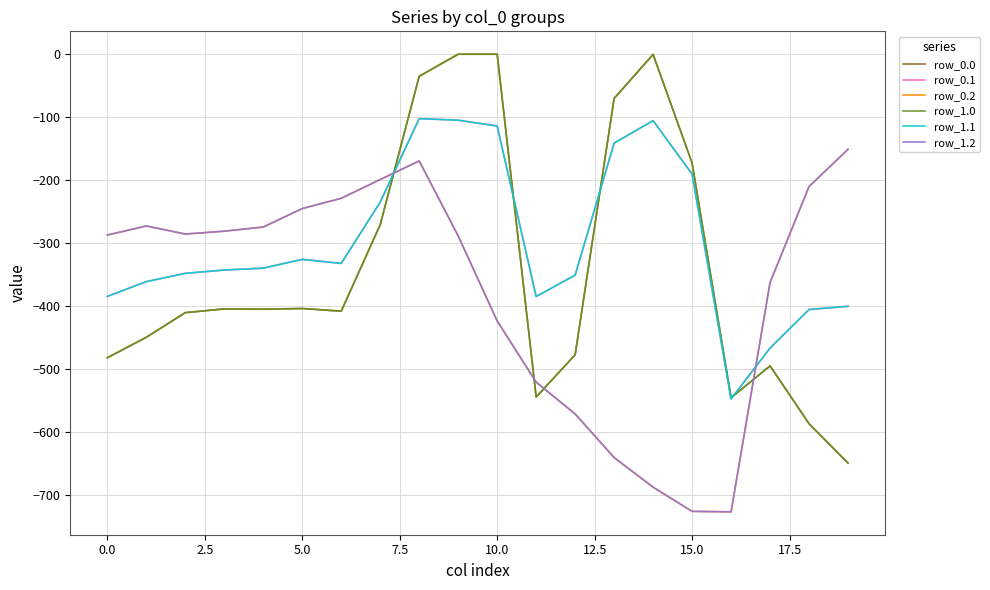

What is the value of the row_1.2 point at the 13th from the left?

-571.2